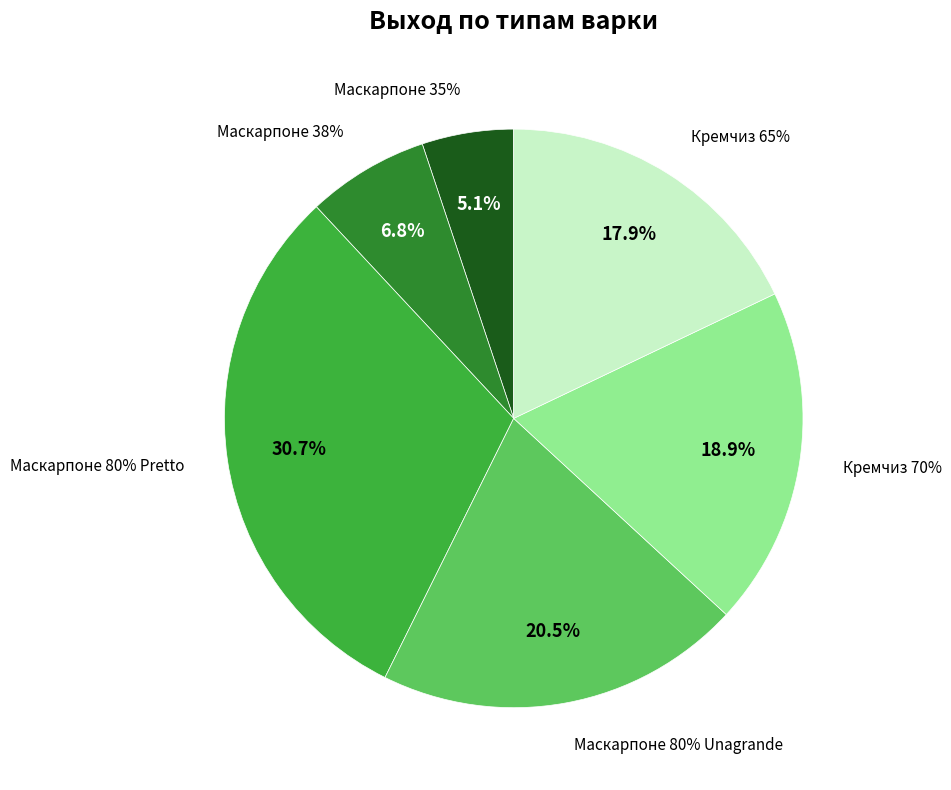

What is the smallest slice in the pie chart?

Маскарпоне 35%